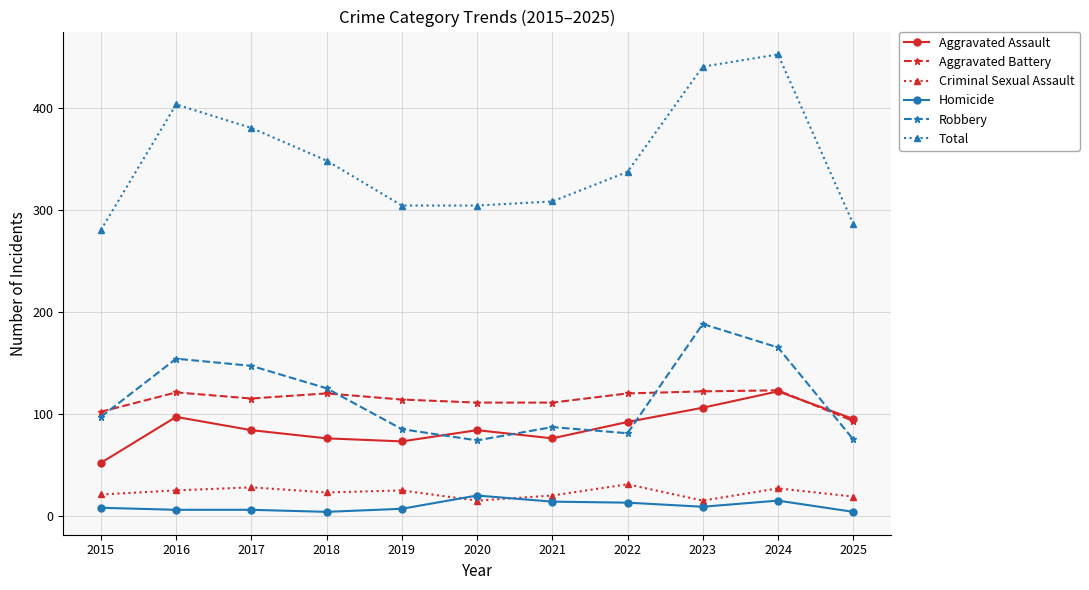

What is the difference between the maximum and minimum values in the Robbery series?

114